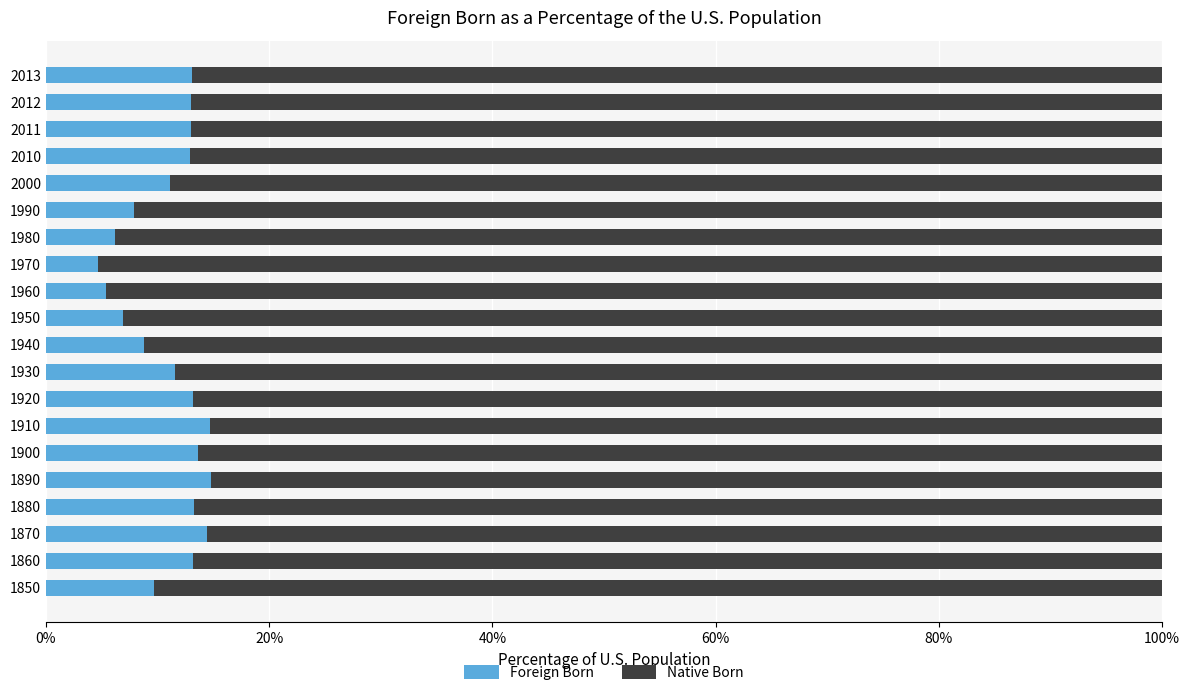

What is the total value across all series at 1860?

100.0